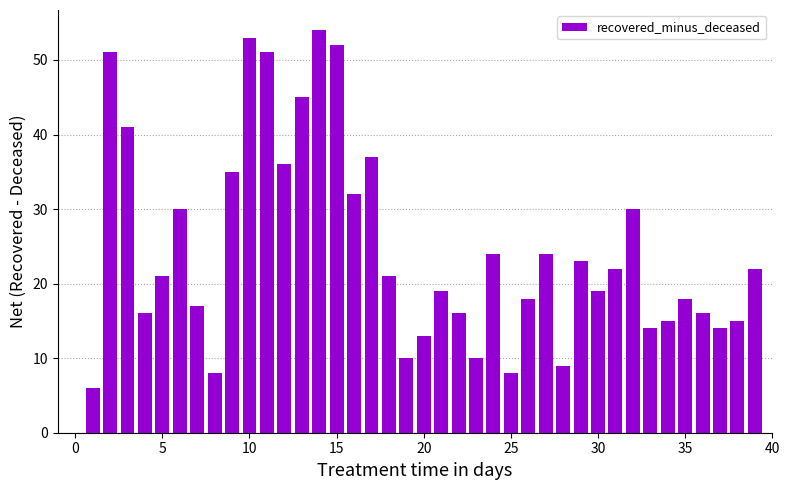

How many values are above zero?

39